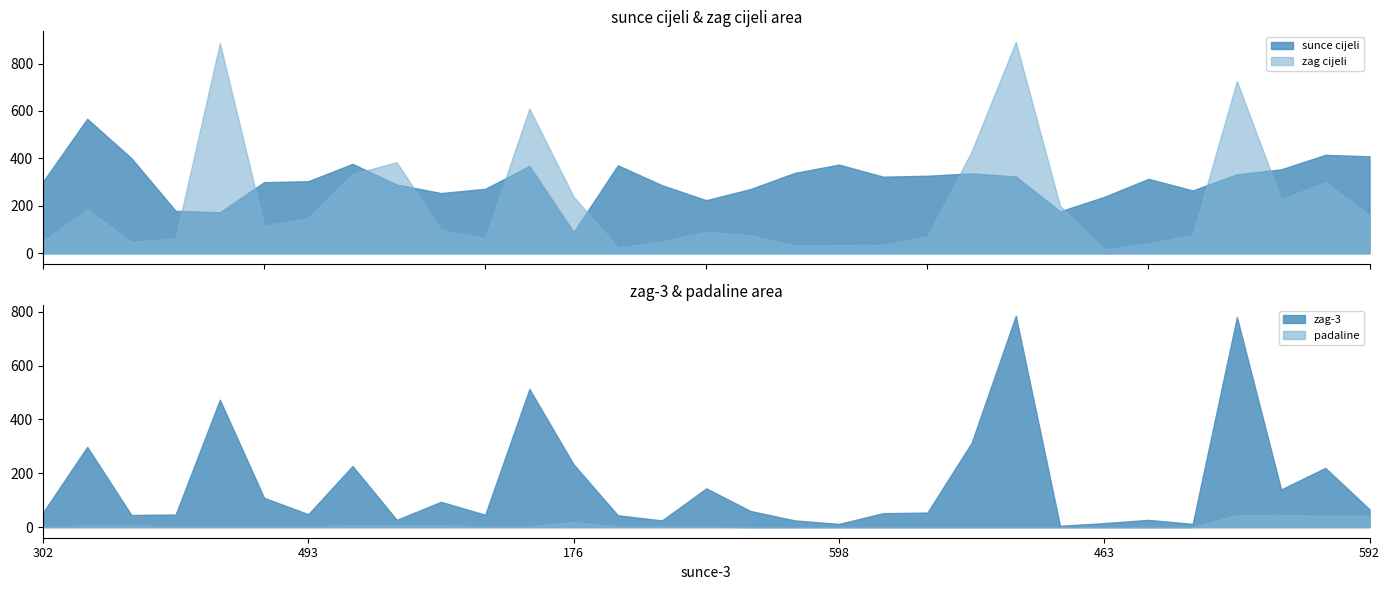

Reading left to right, list all the values displayed in this chart.

sunce cijeli: 0=302	1=567	2=401	3=179	4=173	5=300	6=304	7=377	8=290	9=254	10=272	11=368	12=90	13=371	14=287	15=224	16=271	17=339	18=374	19=323	20=327	21=337	22=324	23=177	24=238	25=314	26=265	27=333	28=354	29=415	30=409
zag cijeli: 0=51	1=186	2=48	3=64	4=886	5=117	6=149	7=334	8=384	9=99	10=64	11=610	12=239	13=25	14=50	15=91	16=76	17=34	18=35	19=36	20=72	21=429	22=891	23=200	24=17	25=41	26=78	27=726	28=228	29=300	30=160
zag-3: 0=54	1=298	2=45	3=47	4=473	5=109	6=48	7=227	8=27	9=94	10=46	11=513	12=233	13=44	14=25	15=144	16=60	17=25	18=12	19=52	20=54	21=313	22=785	23=5	24=15	25=27	26=12	27=780	28=140	29=220	30=66
padaline: 0=2	1=5	2=5	3=3	4=2	5=2	6=2	7=7	8=7	9=7	10=2	11=3	12=19	13=2	14=2	15=2	16=0	17=0	18=0	19=0	20=0	21=0	22=0	23=0	24=0	25=0	26=0	27=45	28=46	29=42	30=42